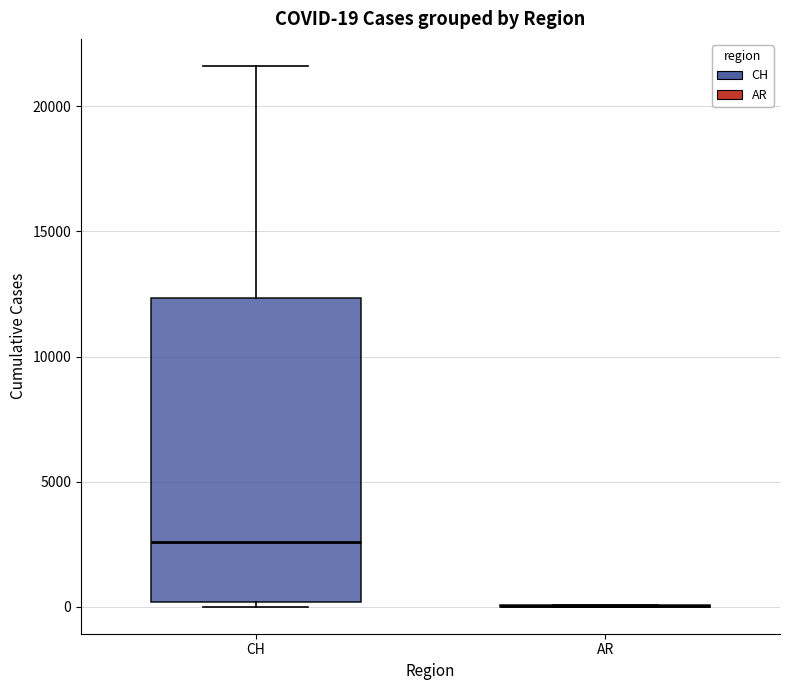

Comparing the boxes themselves (not the whiskers), which one is the tallest?

CH